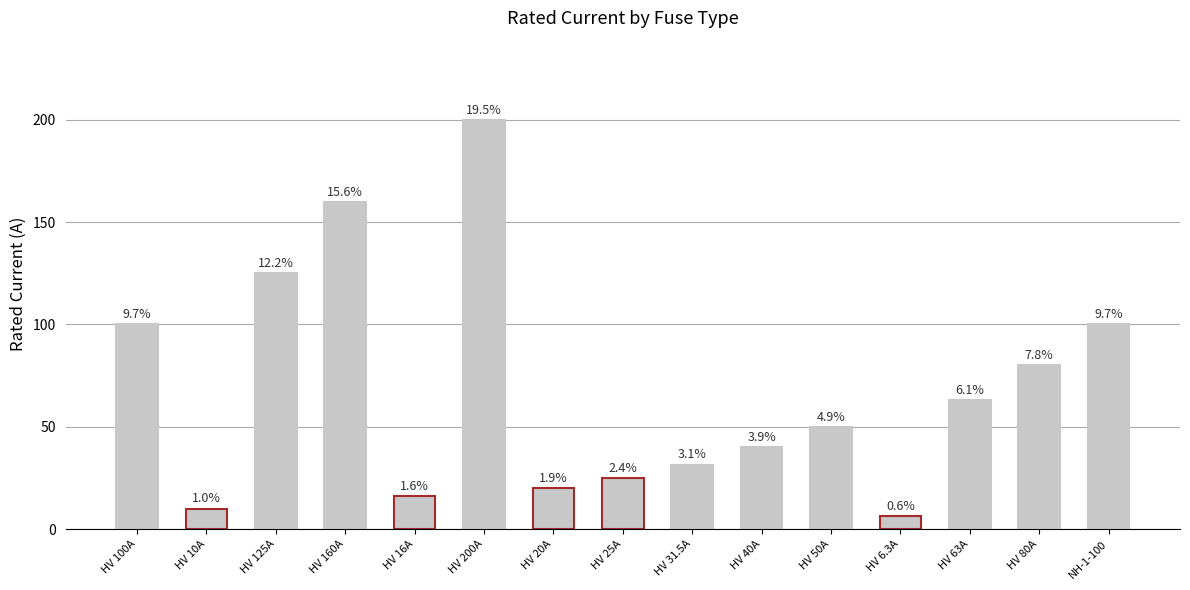

How many bars are there in total?

15